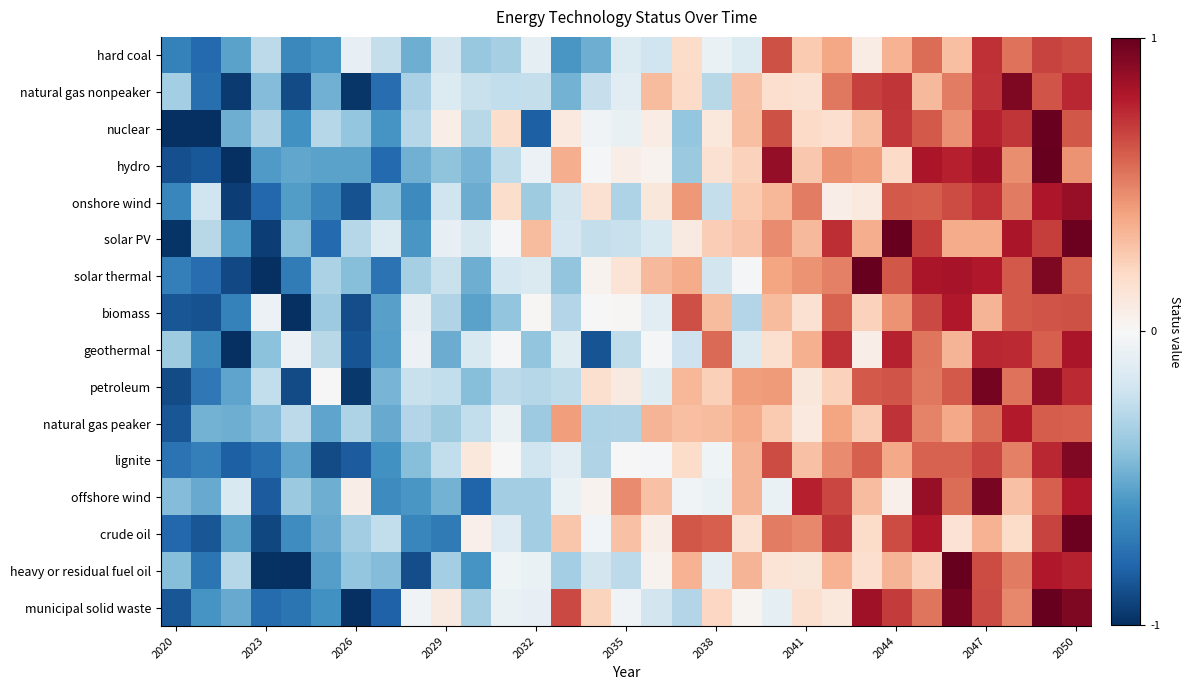

Rank the series by their maximum value, from lowest to highest.

hard coal, natural gas peaker, biomass, geothermal, onshore wind, lignite, natural gas nonpeaker, offshore wind, petroleum, crude oil, nuclear, hydro, solar PV, solar thermal, heavy or residual fuel oil, municipal solid waste